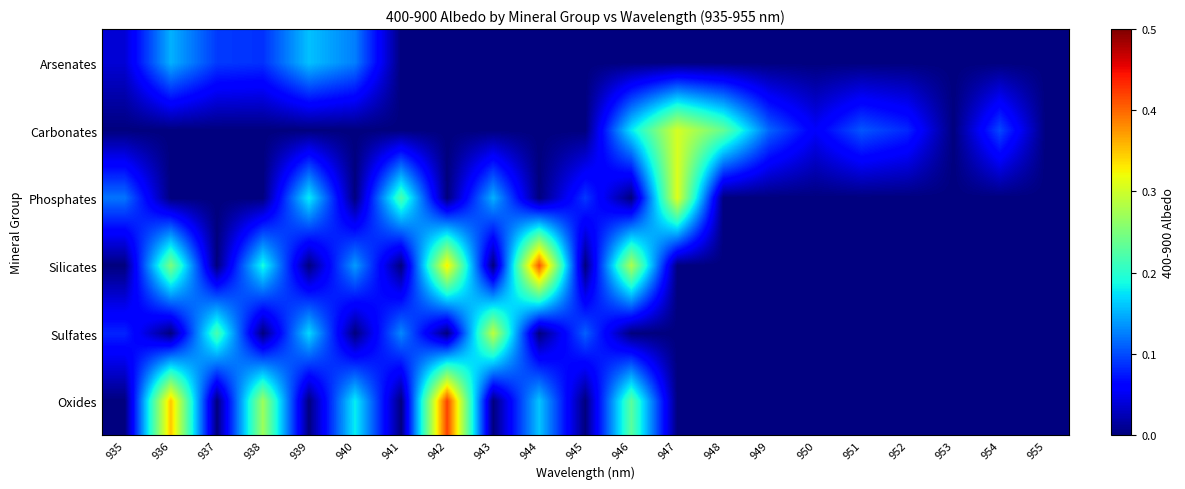

Which has a higher value, 937 or 943?

937